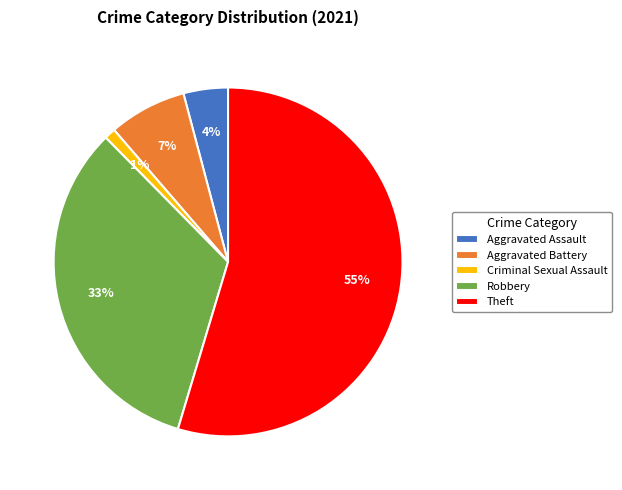

Rank the categories by value from lowest to highest.

Criminal Sexual Assault, Aggravated Assault, Aggravated Battery, Robbery, Theft